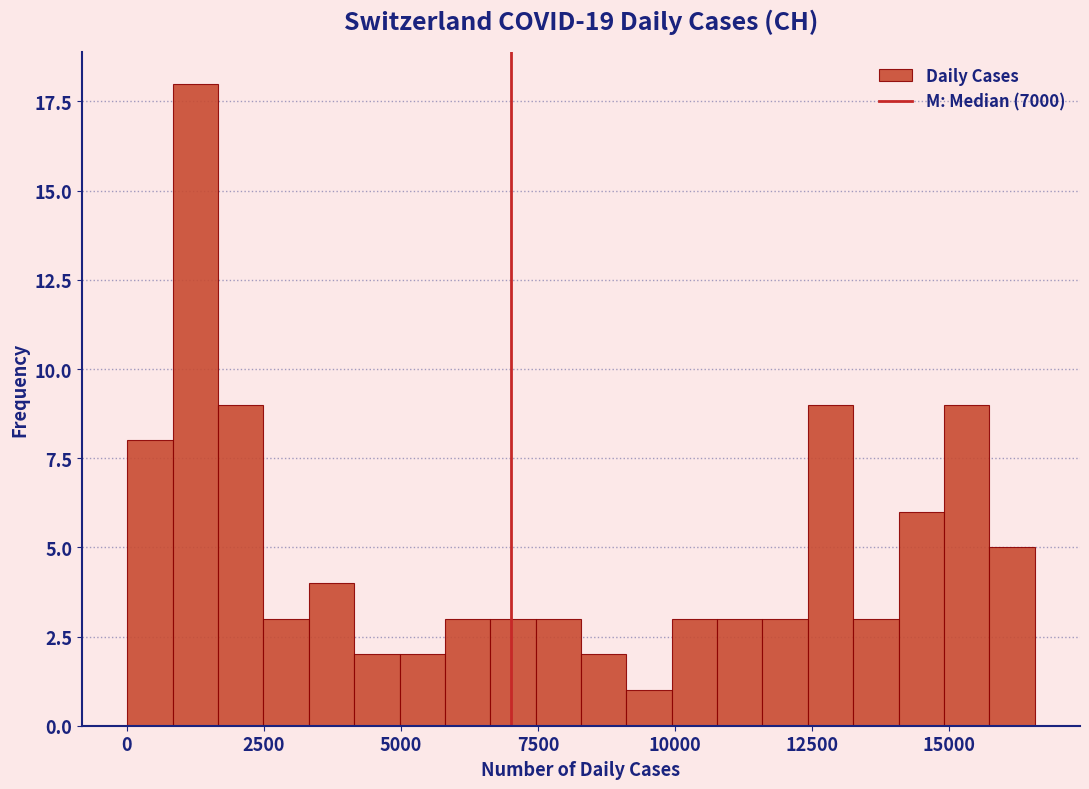

Around what value on the x-axis is the tallest bar? Give the approximate position of its centre, as read against the axis.

1500